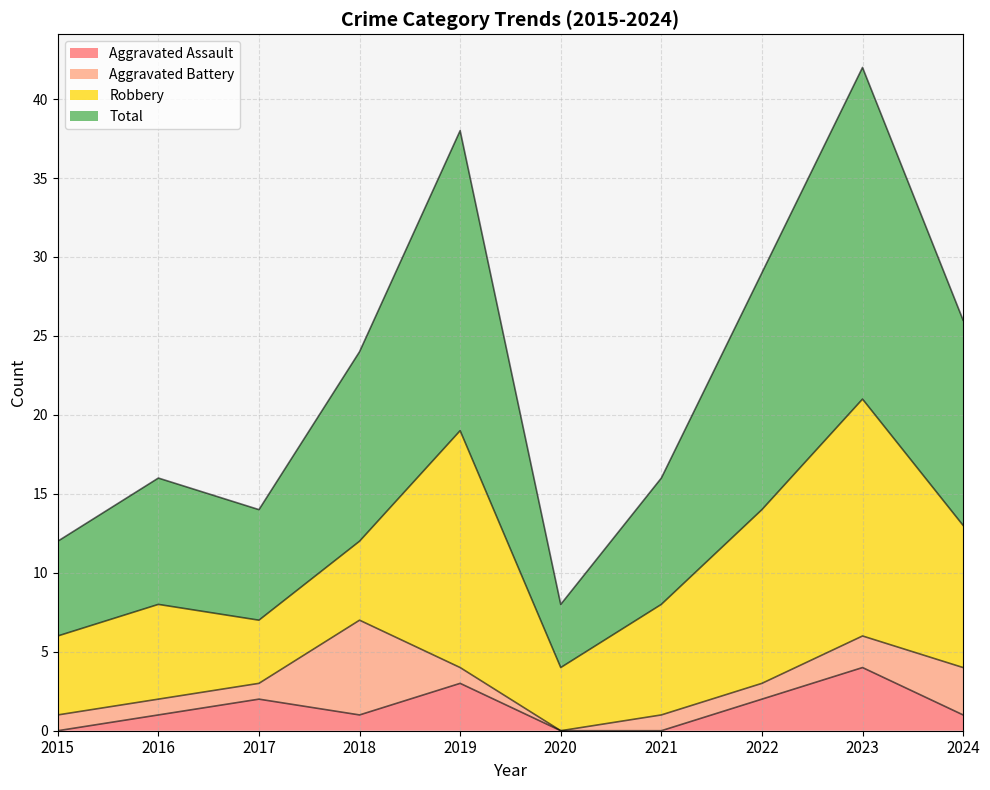

What are all the series names shown in the legend?

Aggravated Assault, Aggravated Battery, Robbery, Total